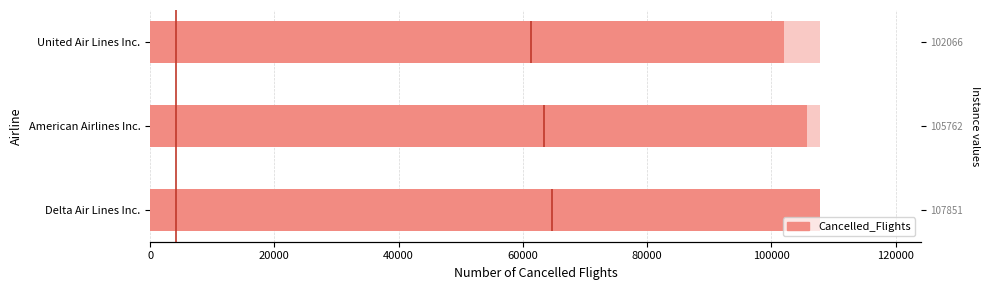

What is the approximate value at American Airlines Inc.?

105762